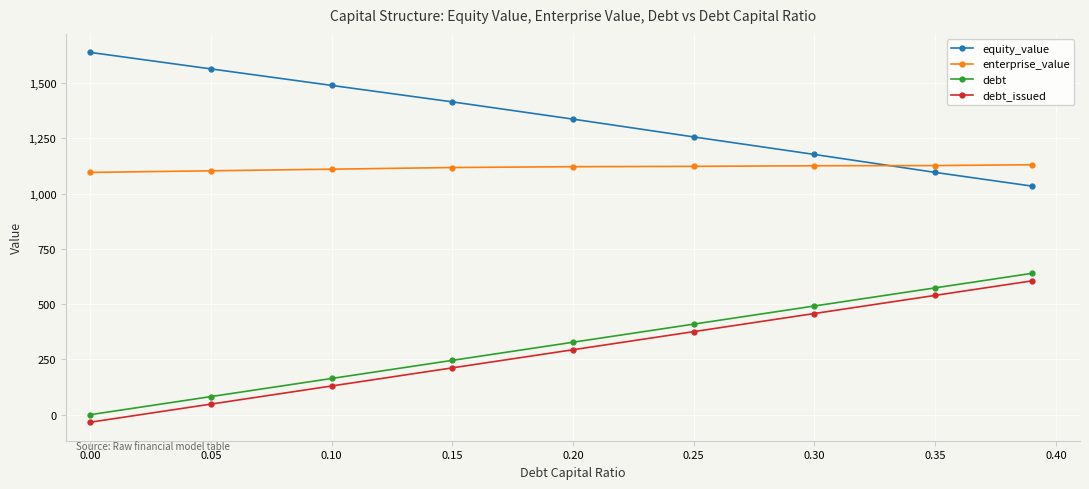

What is the value of the enterprise_value point at the 2nd from the left?

1103.1